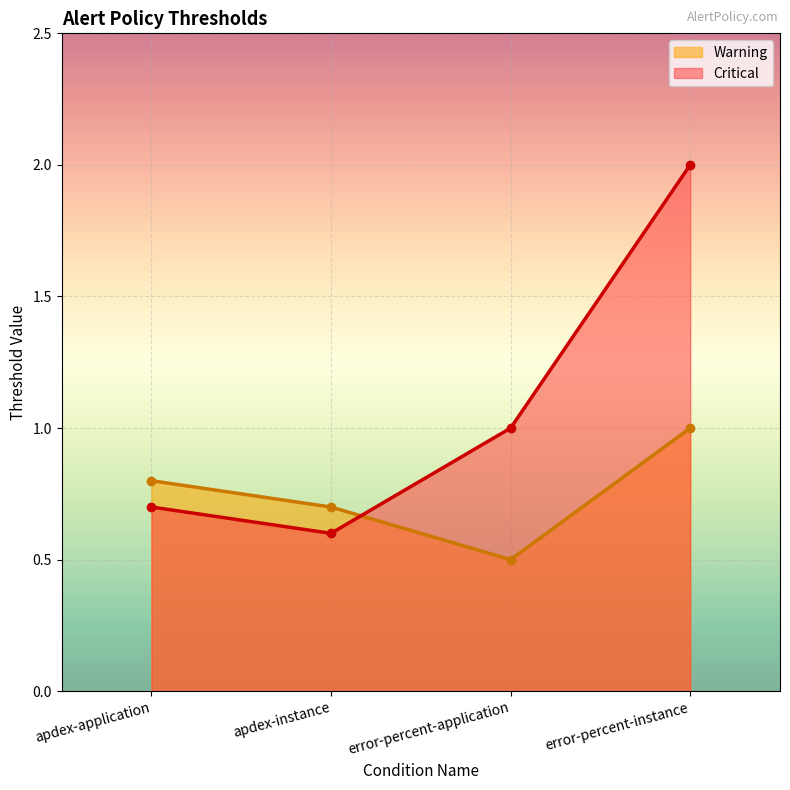

Reading left to right, extract all data points from this chart.

Warning: 0.8	0.7	0.5	1.0
Critical: 0.7	0.6	1.0	2.0